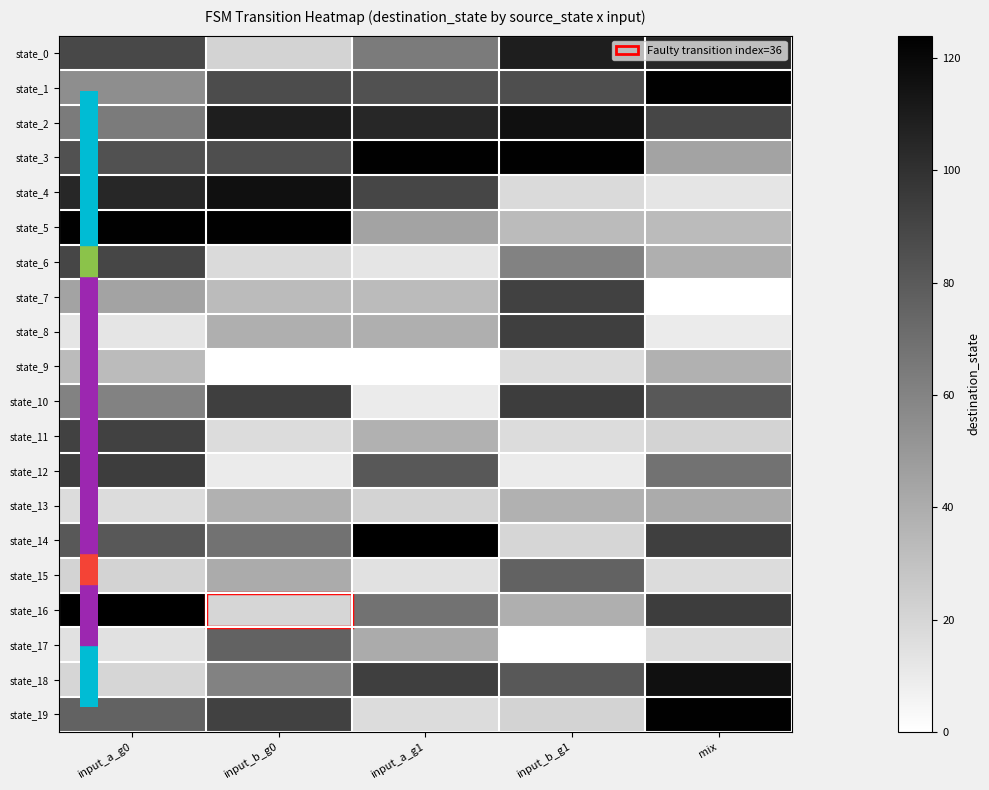

Reading left to right, extract all data points from this chart.

state_0: input_a_g0=89	input_b_g0=21	input_a_g1=64	input_b_g1=109	mix=105
state_1: input_a_g0=55	input_b_g0=87	input_a_g1=84	input_b_g1=86	mix=123
state_2: input_a_g0=64	input_b_g0=109	input_a_g1=105	input_b_g1=116	mix=90
state_3: input_a_g0=84	input_b_g0=86	input_a_g1=123	input_b_g1=123	mix=45
state_4: input_a_g0=105	input_b_g0=116	input_a_g1=90	input_b_g1=18	mix=13
state_5: input_a_g0=123	input_b_g0=123	input_a_g1=45	input_b_g1=33	mix=33
state_6: input_a_g0=90	input_b_g0=18	input_a_g1=13	input_b_g1=61	mix=39
state_7: input_a_g0=45	input_b_g0=33	input_a_g1=33	input_b_g1=92	mix=0
state_8: input_a_g0=13	input_b_g0=39	input_a_g1=39	input_b_g1=93	mix=10
state_9: input_a_g0=33	input_b_g0=0	input_a_g1=0	input_b_g1=17	mix=38
state_10: input_a_g0=61	input_b_g0=93	input_a_g1=10	input_b_g1=94	mix=81
state_11: input_a_g0=92	input_b_g0=17	input_a_g1=38	input_b_g1=17	mix=21
state_12: input_a_g0=94	input_b_g0=10	input_a_g1=81	input_b_g1=10	mix=68
state_13: input_a_g0=17	input_b_g0=38	input_a_g1=21	input_b_g1=38	mix=41
state_14: input_a_g0=81	input_b_g0=68	input_a_g1=124	input_b_g1=20	mix=93
state_15: input_a_g0=21	input_b_g0=41	input_a_g1=15	input_b_g1=76	mix=17
state_16: input_a_g0=124	input_b_g0=20	input_a_g1=68	input_b_g1=39	mix=94
state_17: input_a_g0=15	input_b_g0=76	input_a_g1=41	input_b_g1=0	mix=17
state_18: input_a_g0=20	input_b_g0=61	input_a_g1=93	input_b_g1=81	mix=116
state_19: input_a_g0=76	input_b_g0=92	input_a_g1=17	input_b_g1=21	mix=123